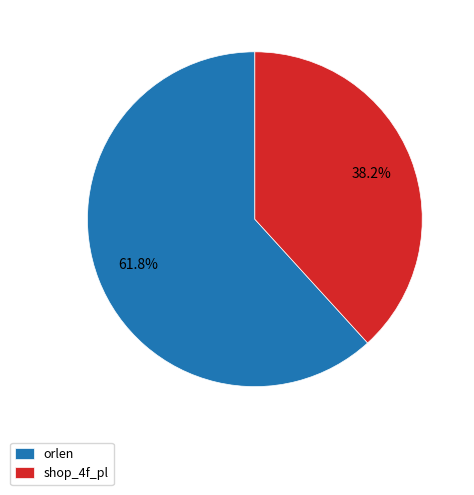

Does any single category account for the majority?

Yes